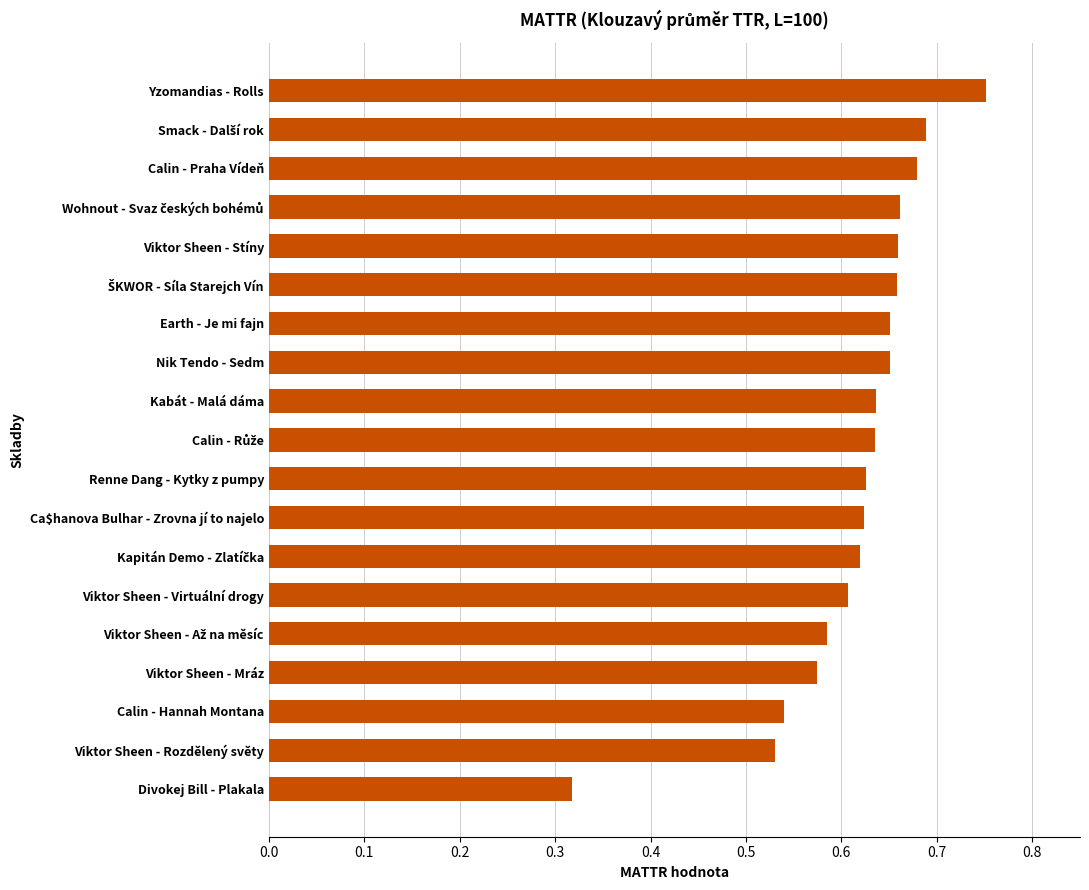

True or false: the data shows 1.0 at Calin - Praha Vídeň.

False